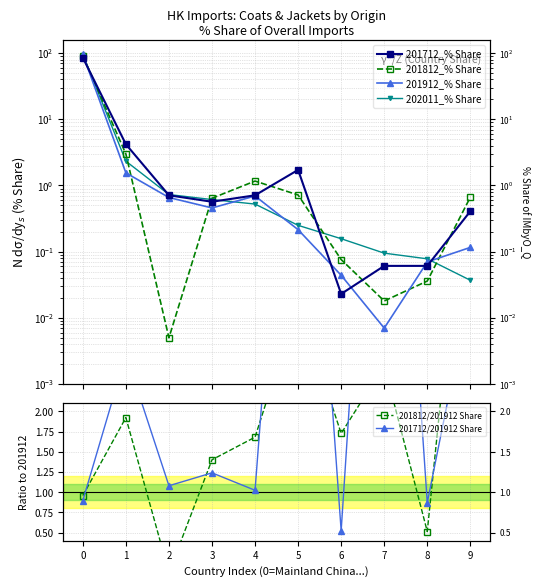

Is it true that 202011_% Share equals 0.1 at 9?

False